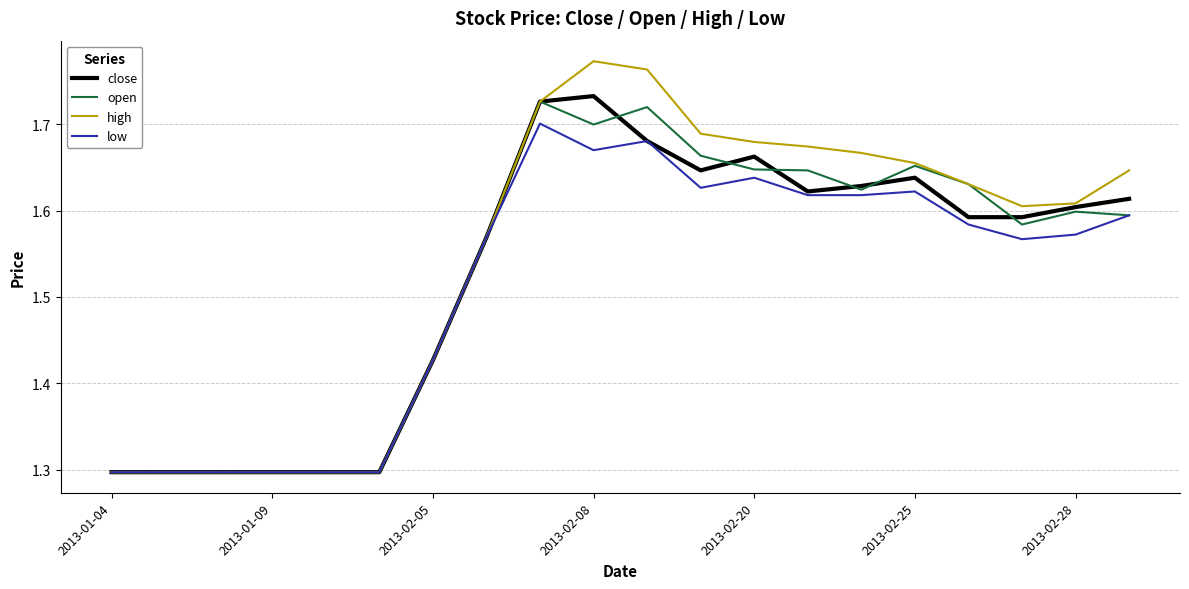

What is the minimum value for low?

1.3